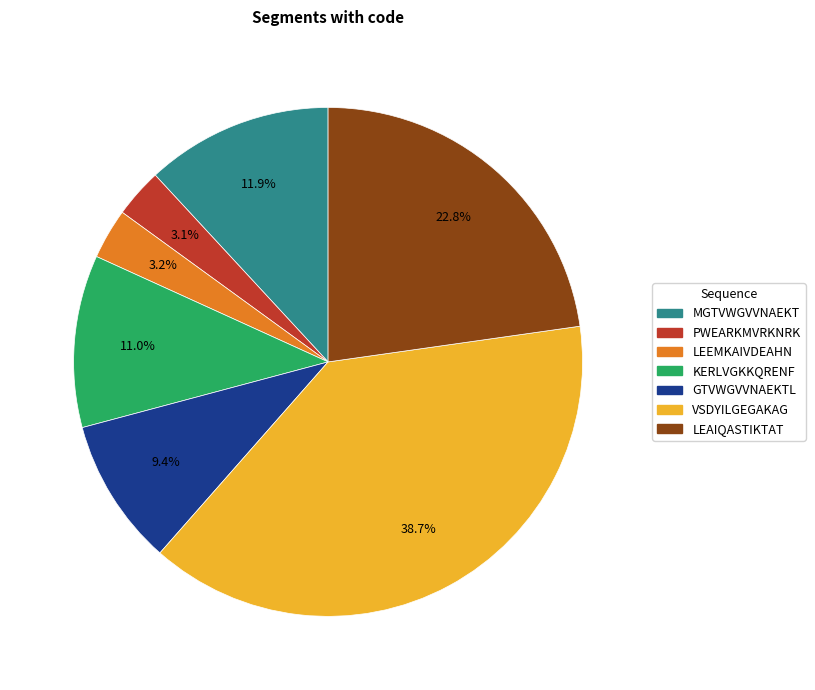

Is there a majority slice in this chart?

No